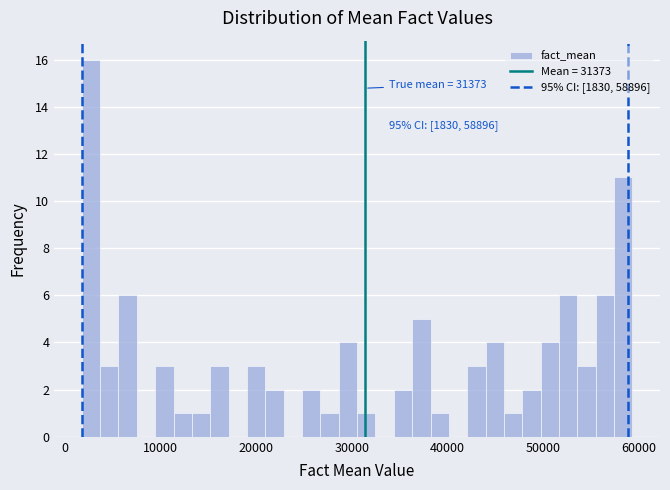

Read against the x-axis, roughly where is the centre of the tallest bar?

3000